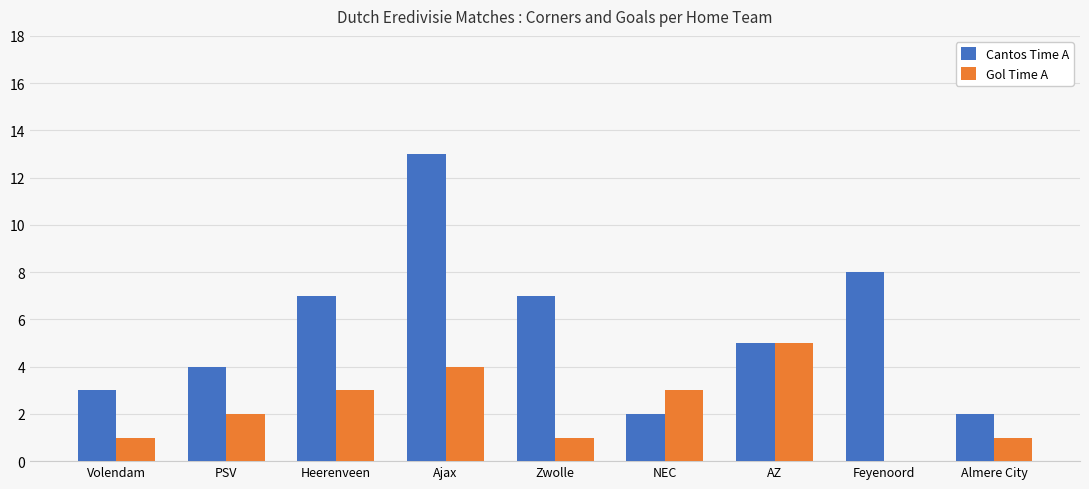

What is the total value across all series at AZ?

10